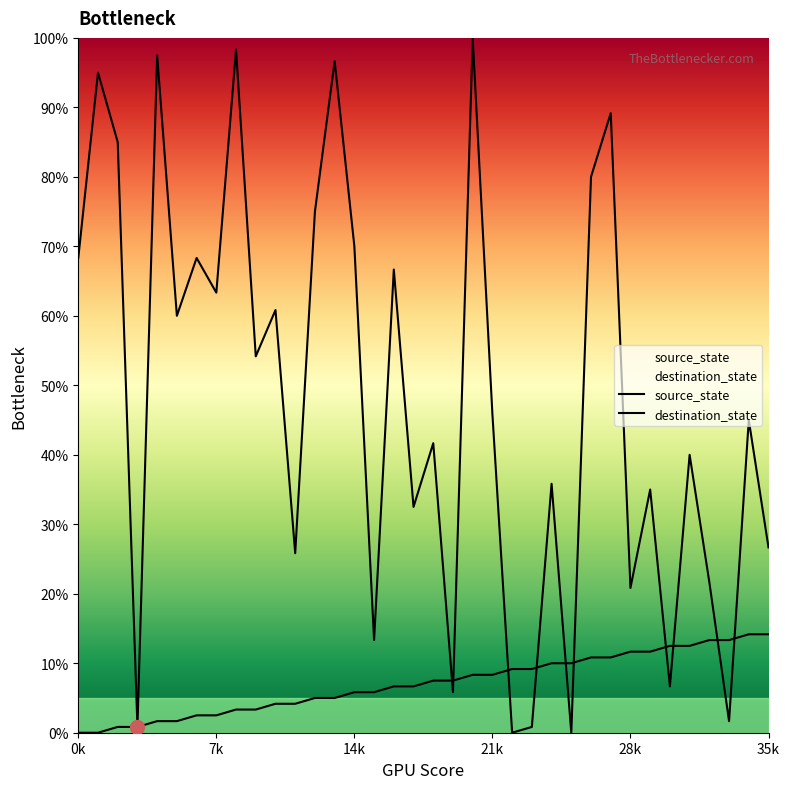

What is the difference between the highest and lowest values at 22?

9.2